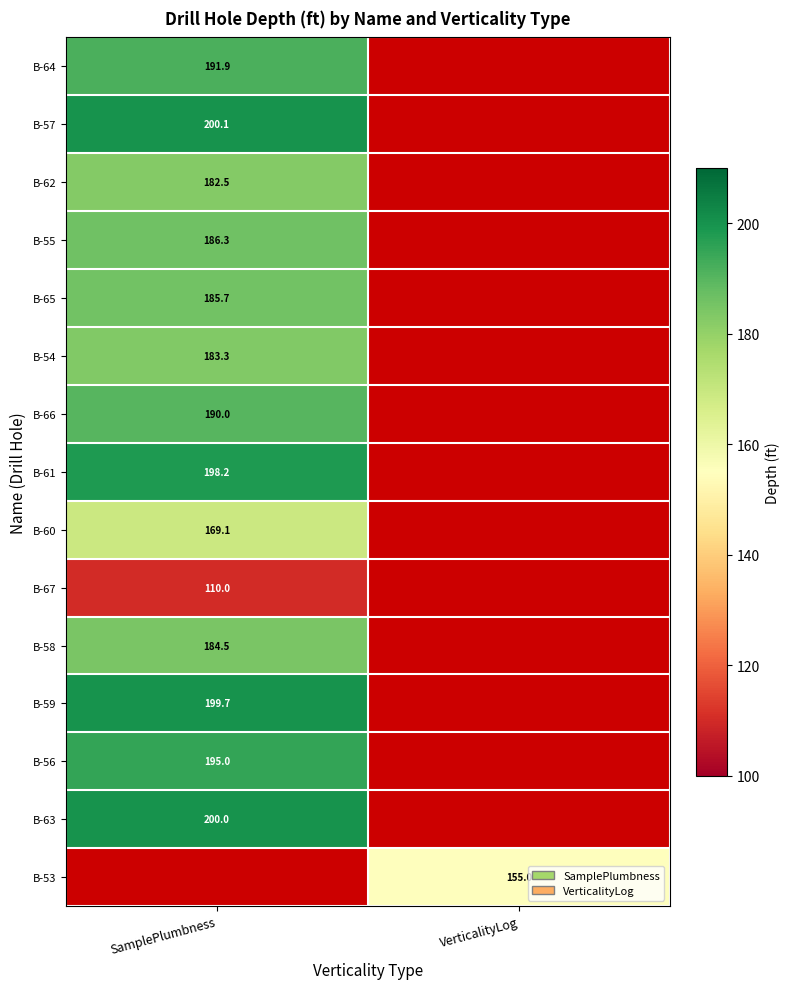

What is the greatest value displayed?

200.1